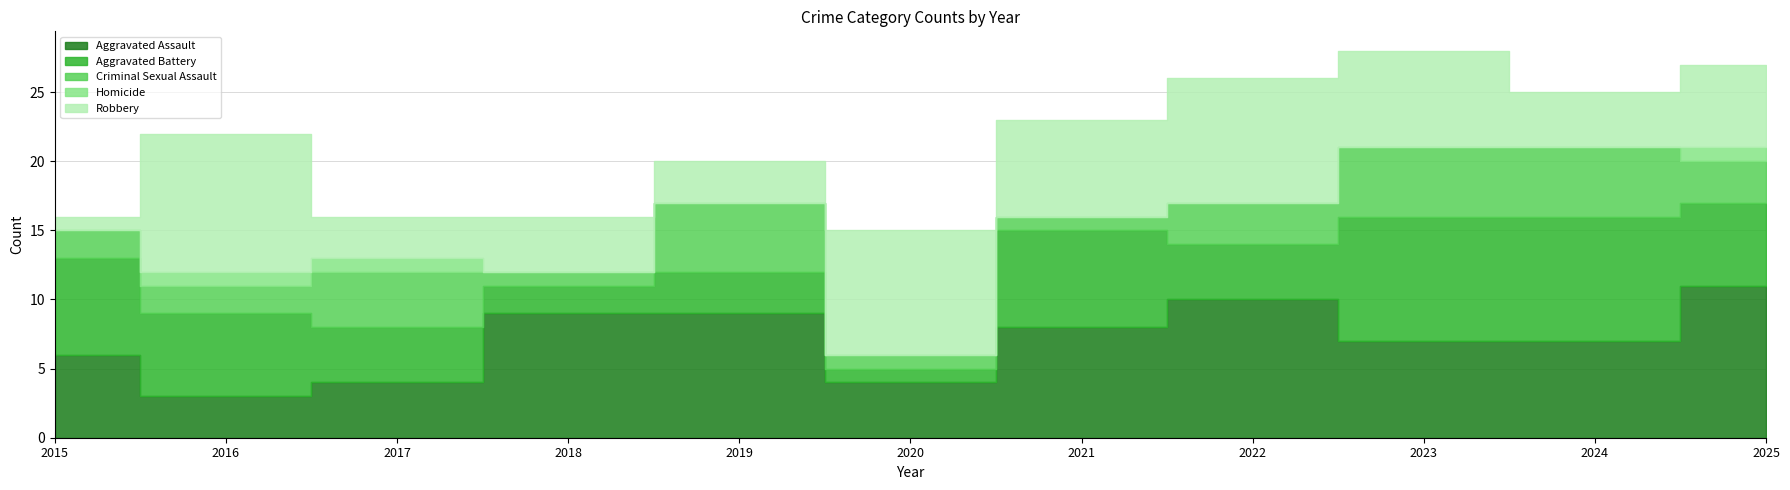

Is it true that Aggravated Assault equals 6 at 2020?

False